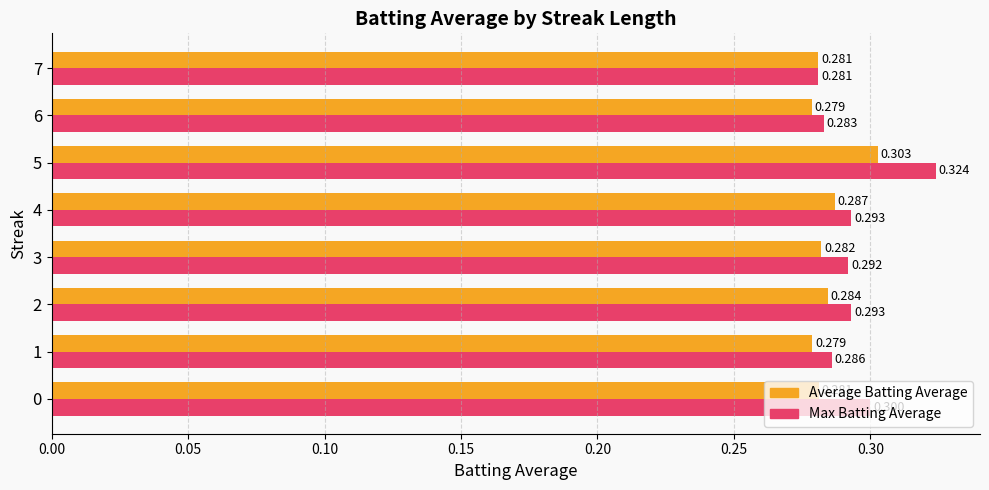

What are all the series names shown in the legend?

Average Batting Average, Max Batting Average